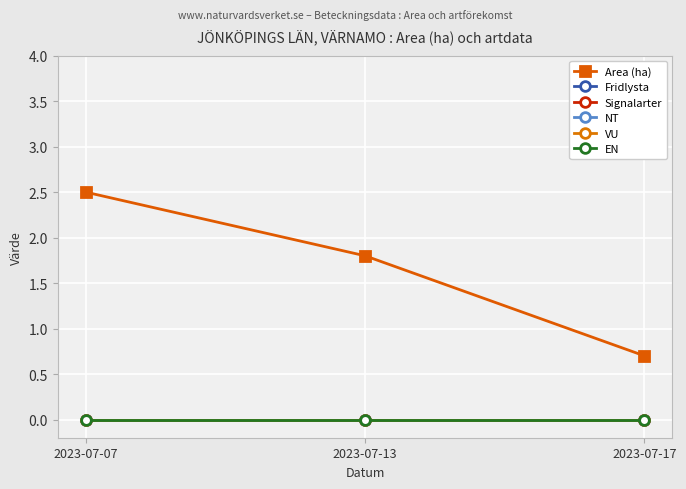

Is this an area chart (filled region under the line)?

No